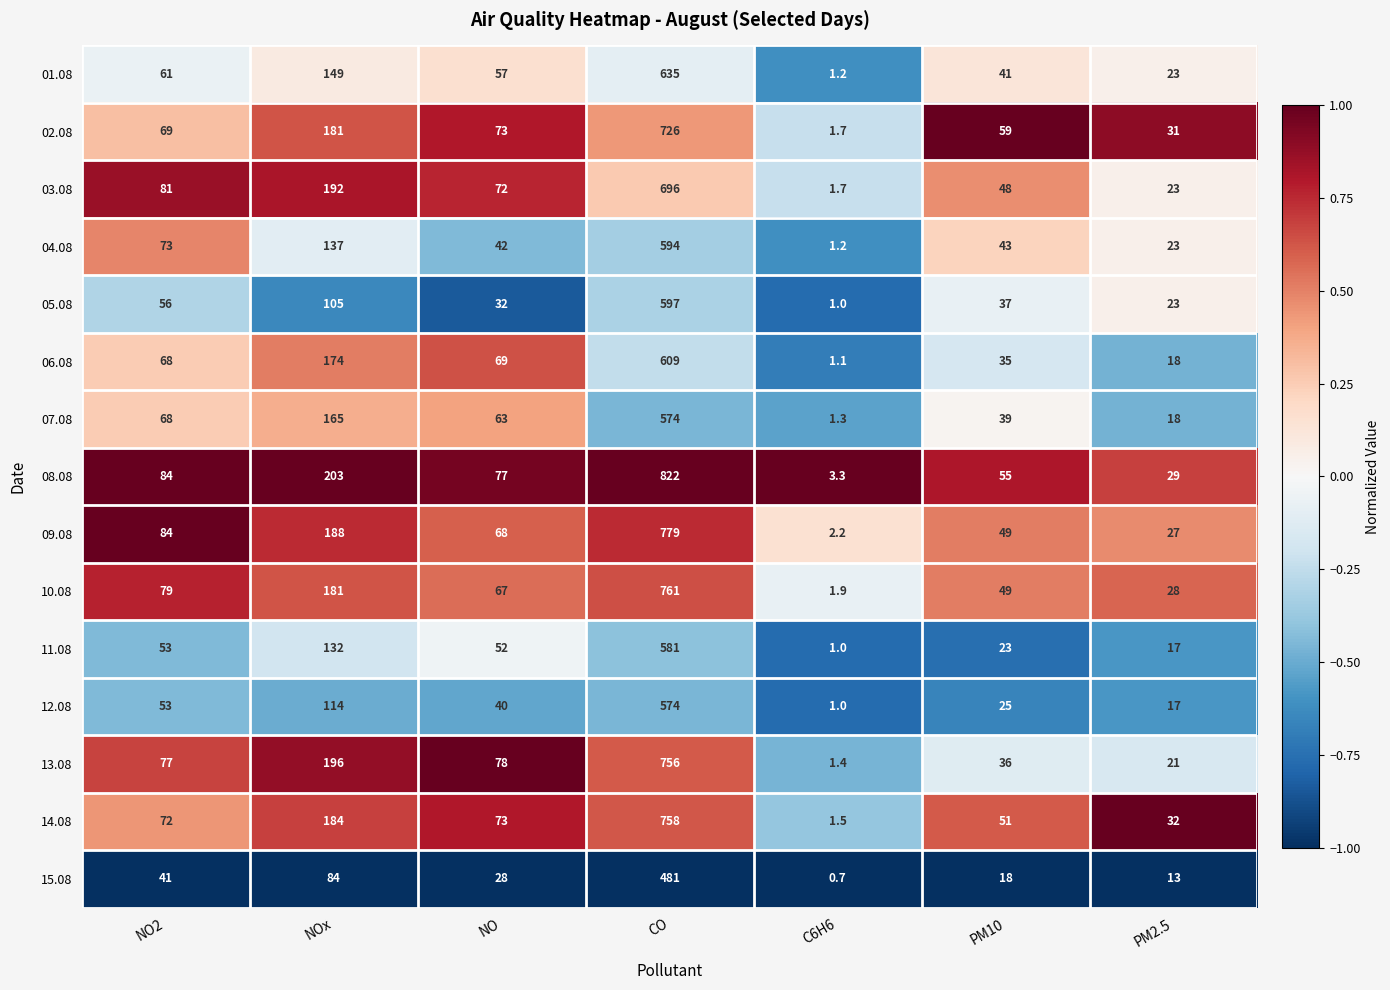

What is the difference between the highest and lowest values at C6H6?

2.6